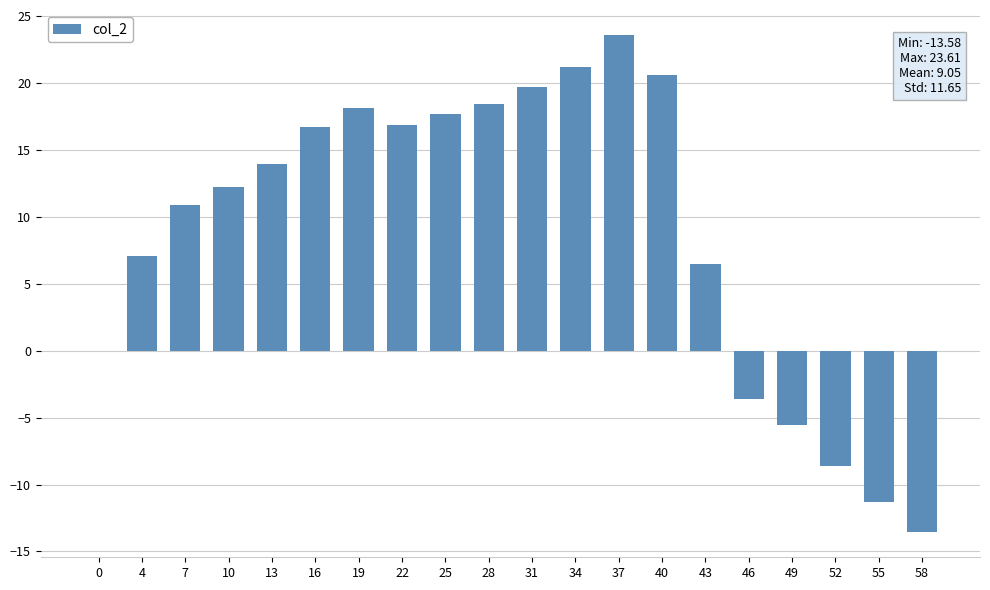

Is it true that the value at 13 is 13.9?

True